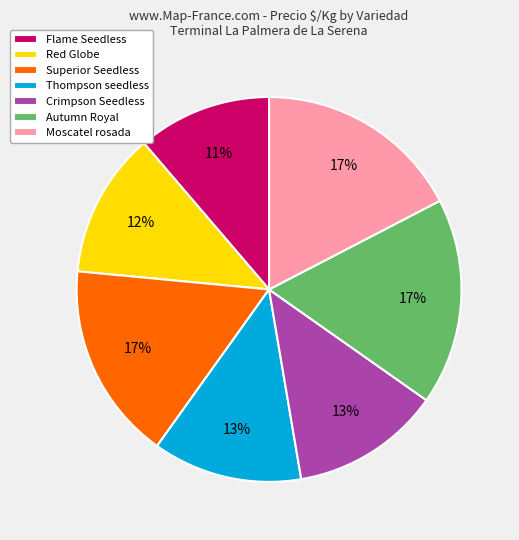

Is the sum of Crimpson Seedless and Thompson seedless greater than half?

No